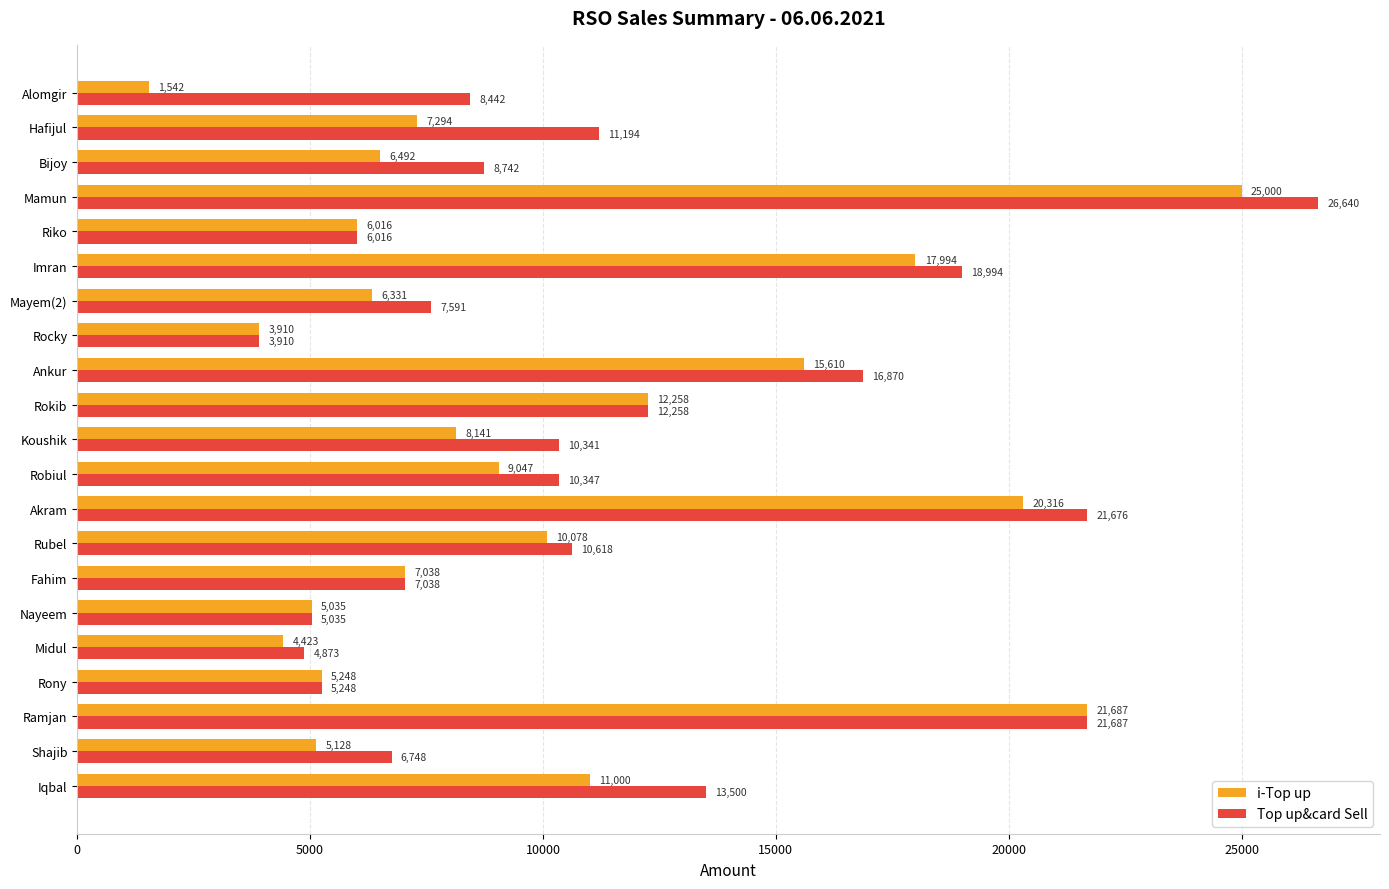

At how many categories does at least one series exceed 16020?

5